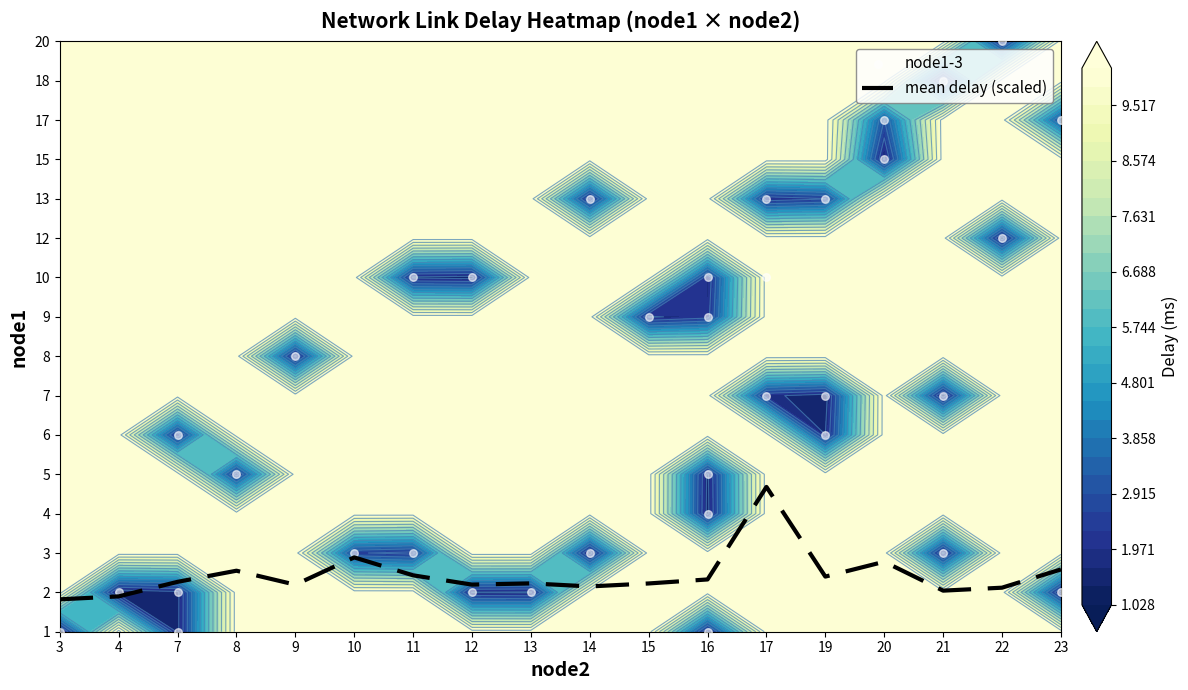

Which category has the highest value across all series?

17